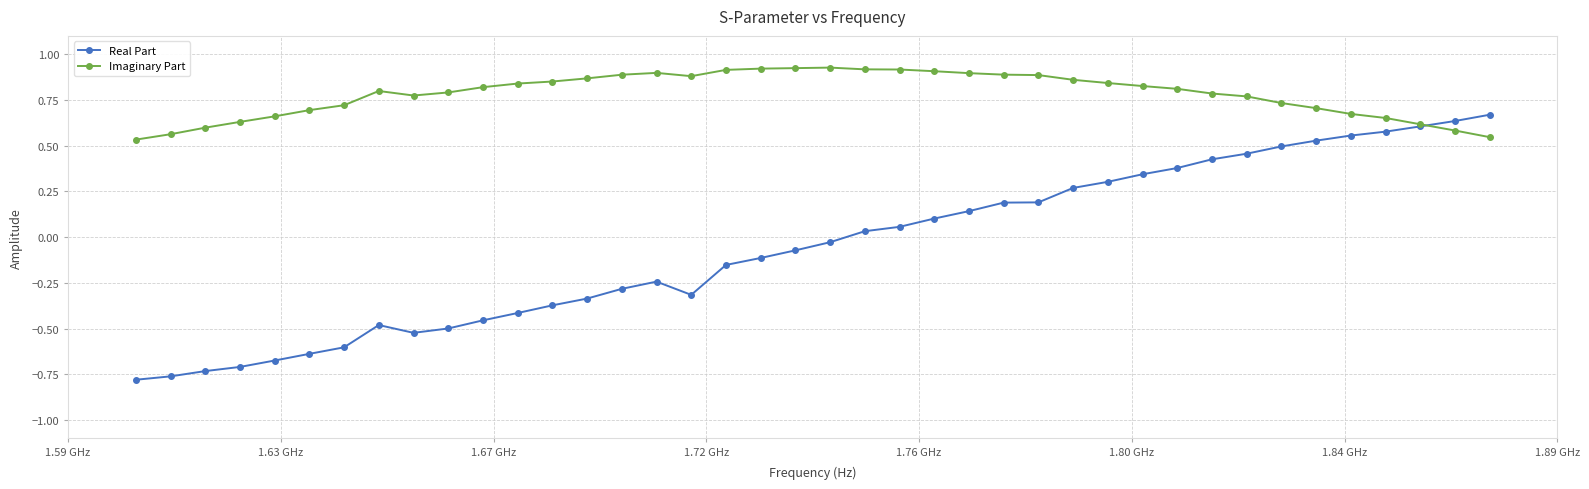

How many categories are shown in the chart?

40